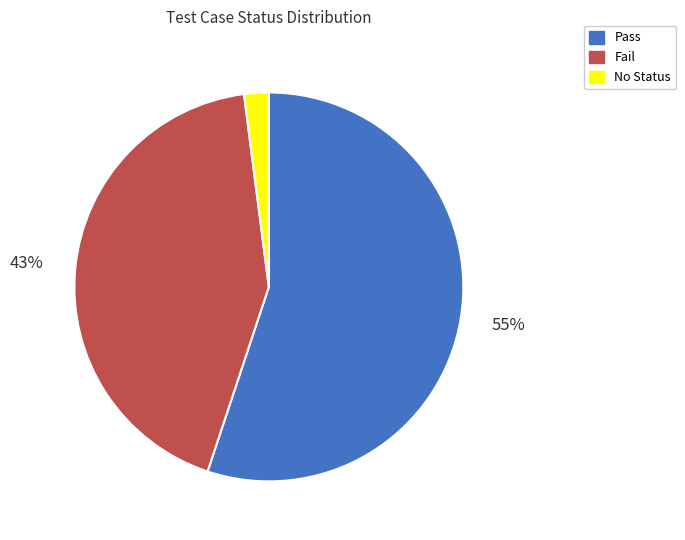

Between No Status and Fail, which is larger?

Fail